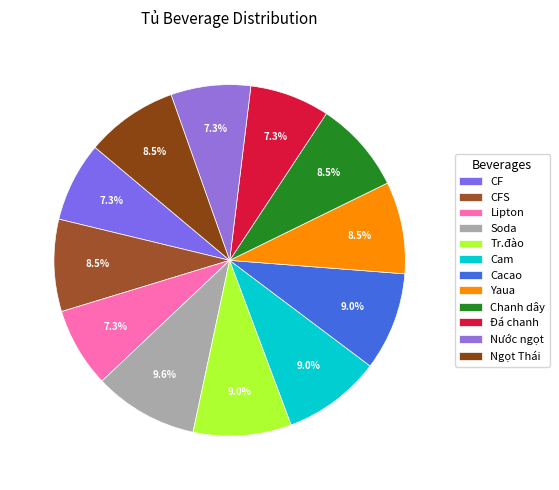

Between Cacao and Đá chanh, which is larger?

Cacao